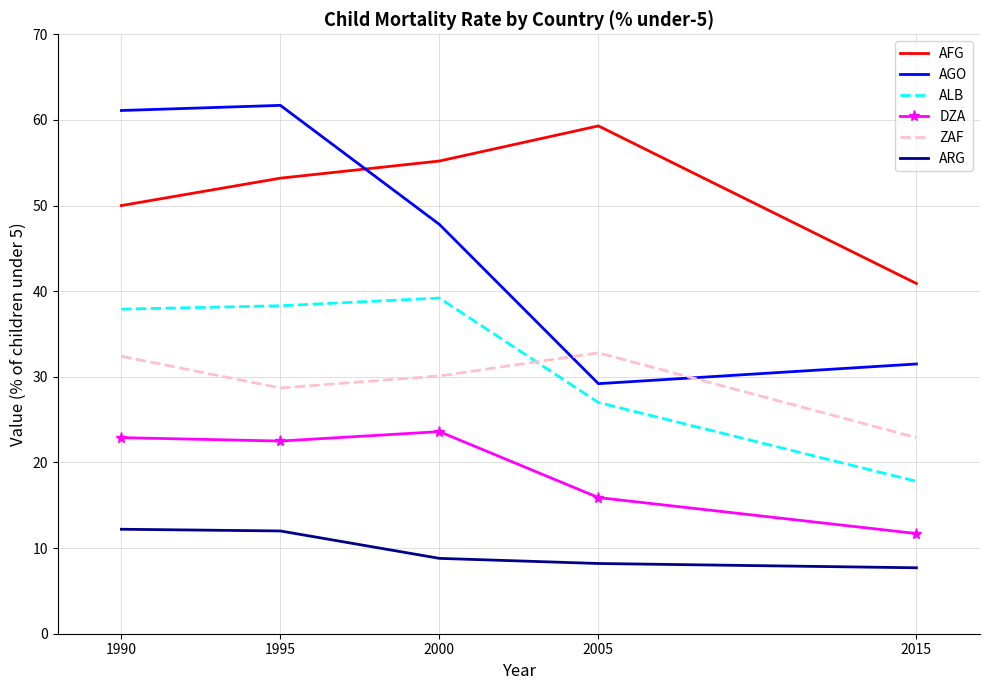

True or false: ARG and ZAF intersect in this chart.

False